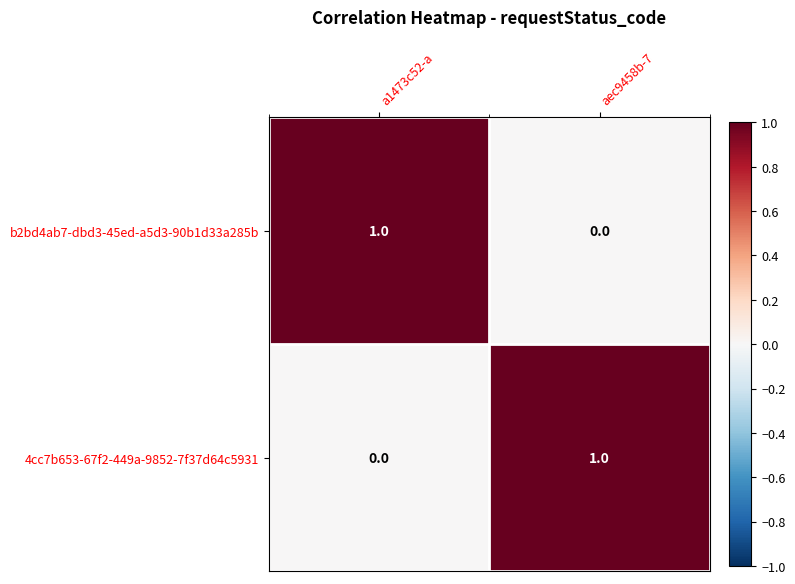

Rank the categories by b2bd4ab7-dbd3-45ed-a5d3-90b1d33a285b value from highest to lowest.

a1473c52-a, aec9458b-7